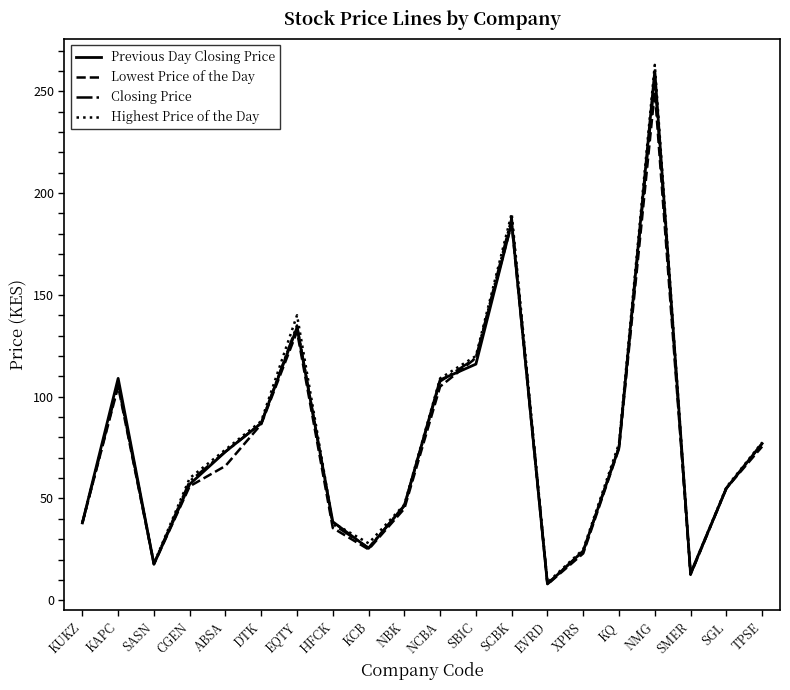

What are all the series names shown in the legend?

Previous Day Closing Price, Lowest Price of the Day, Closing Price, Highest Price of the Day